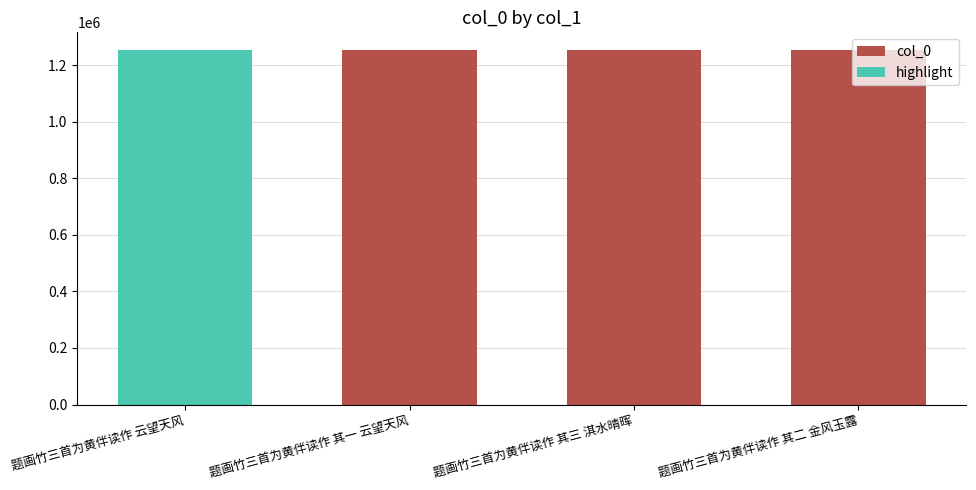

Which label corresponds to the largest value in the chart?

题画竹三首为黄伴读作 云望天风